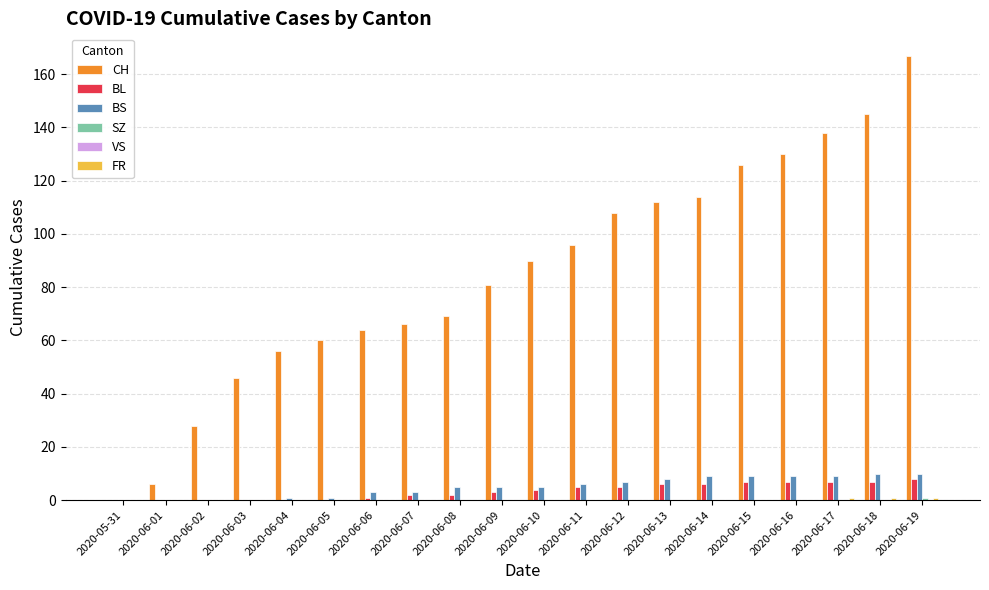

Which category has the highest value across all series?

2020-06-19